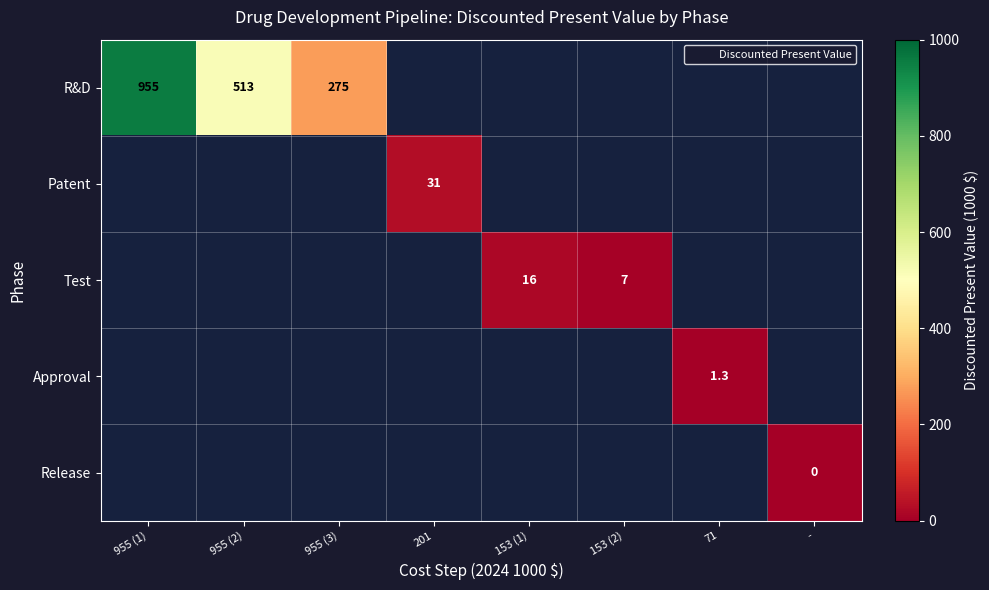

Which series has the widest spread of values?

R&D